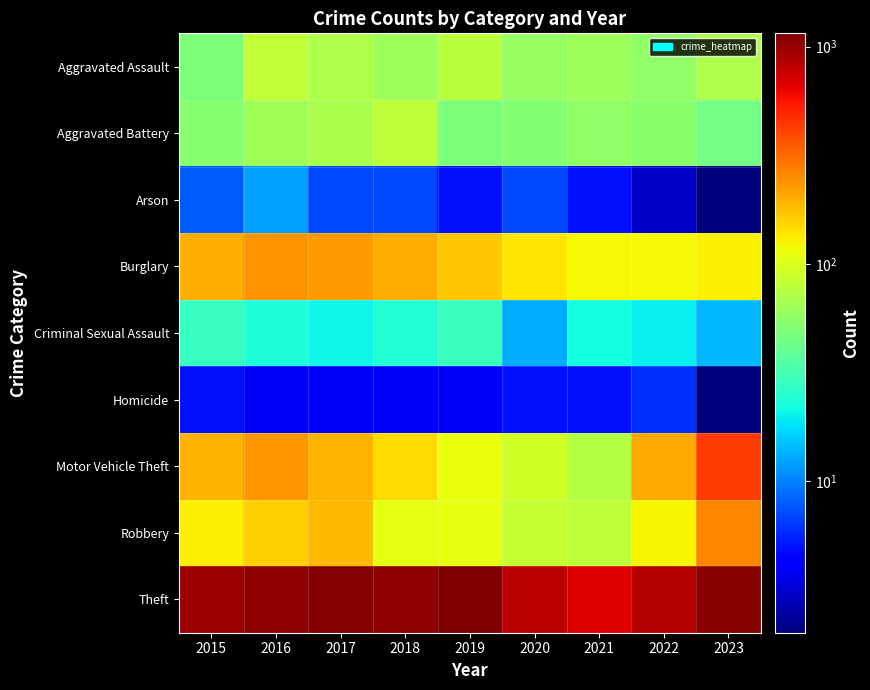

What is the total value across all series at 2021?

1096